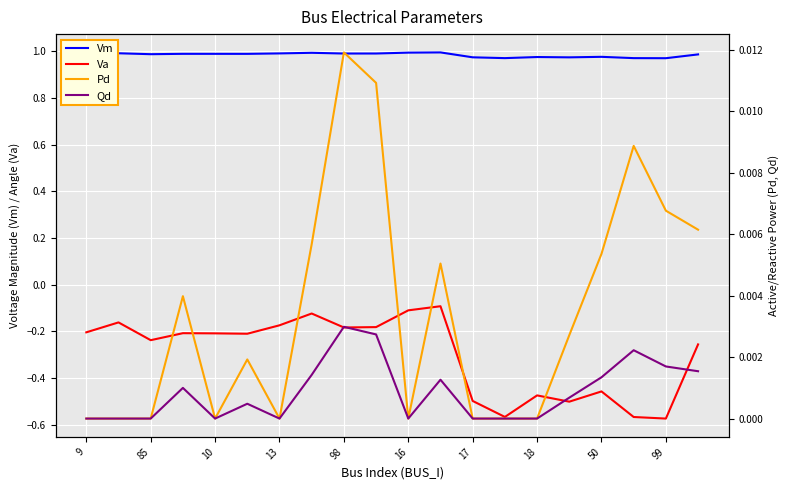

At how many categories does at least one series exceed 0?

20